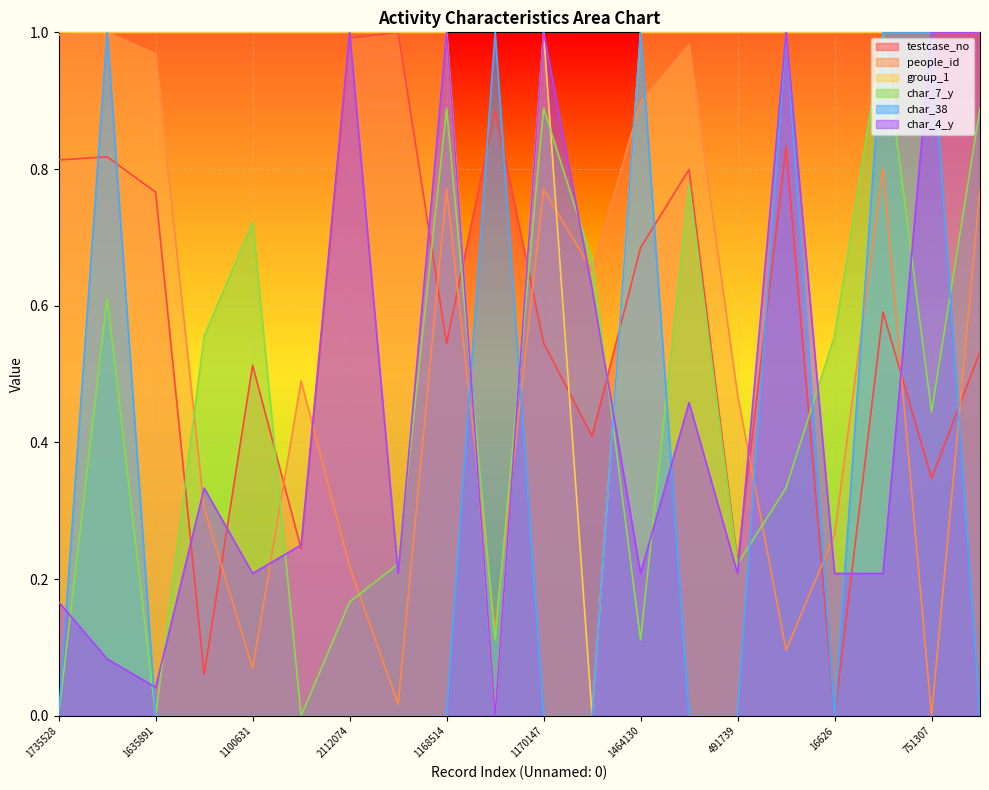

Which has a higher value, 491739 or 1635891?

1635891